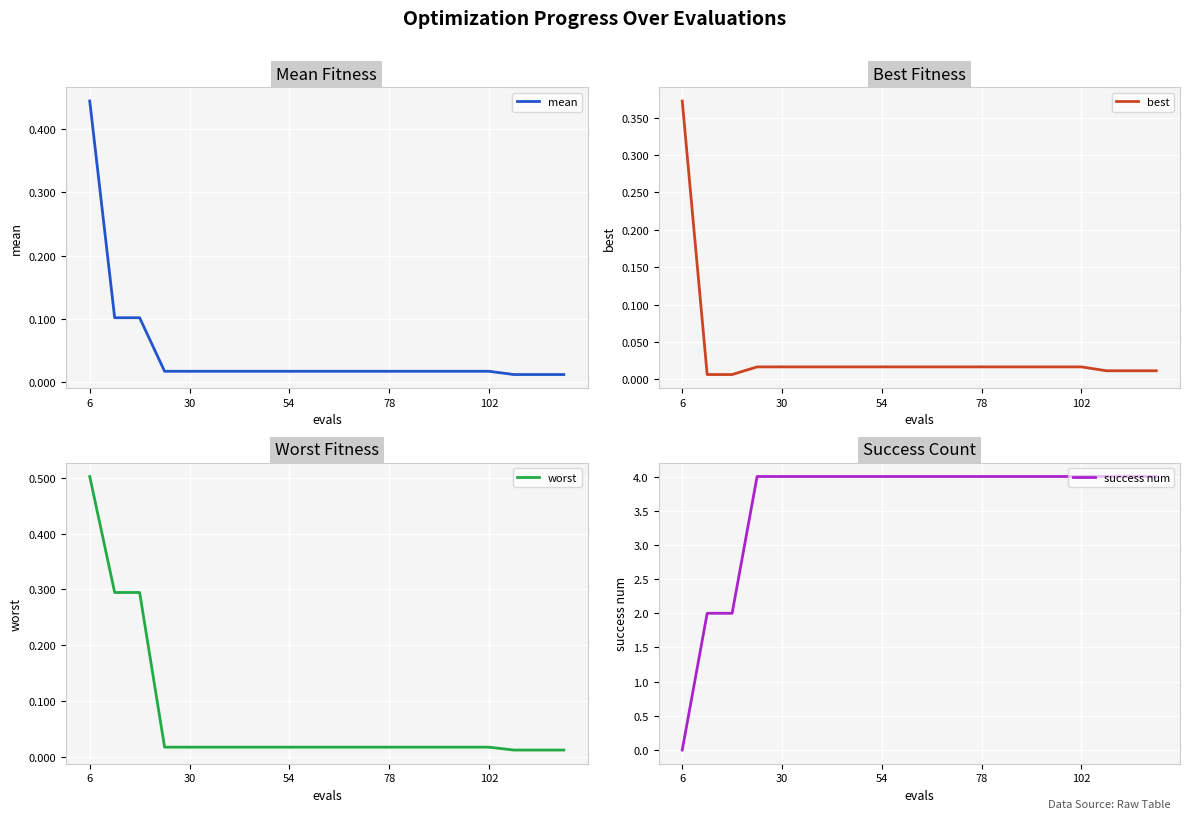

The value of success num at 78 is 3. True or false?

False